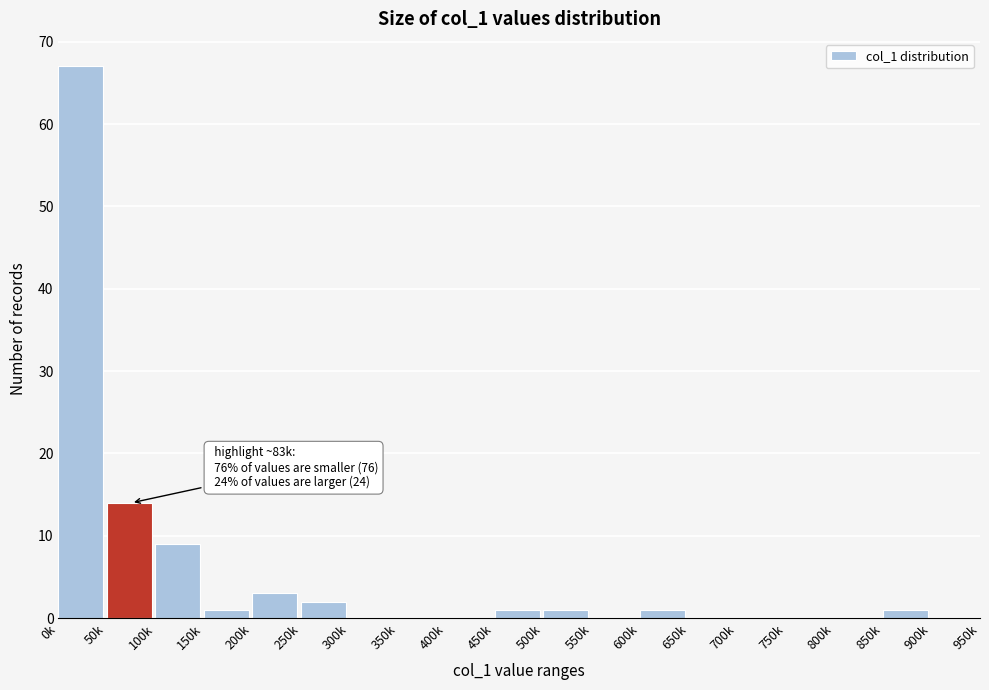

Reading left to right, list all the values displayed in this chart.

0k=67	50k=14	100k=9	150k=1	200k=3	250k=2	300k=0	350k=0	400k=0	450k=1	500k=1	550k=0	600k=1	650k=0	700k=0	750k=0	800k=0	850k=1	900k=0